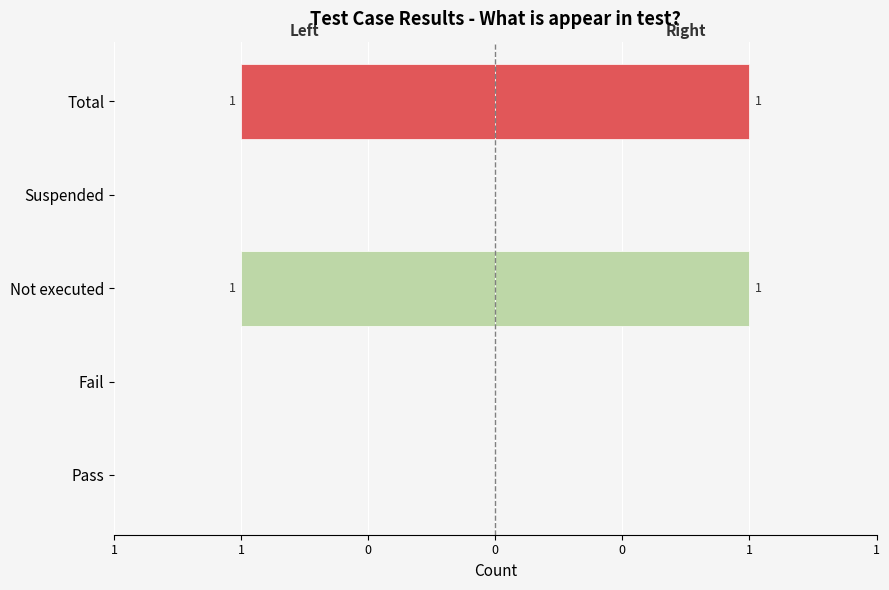

How many bars are there in each group?

2